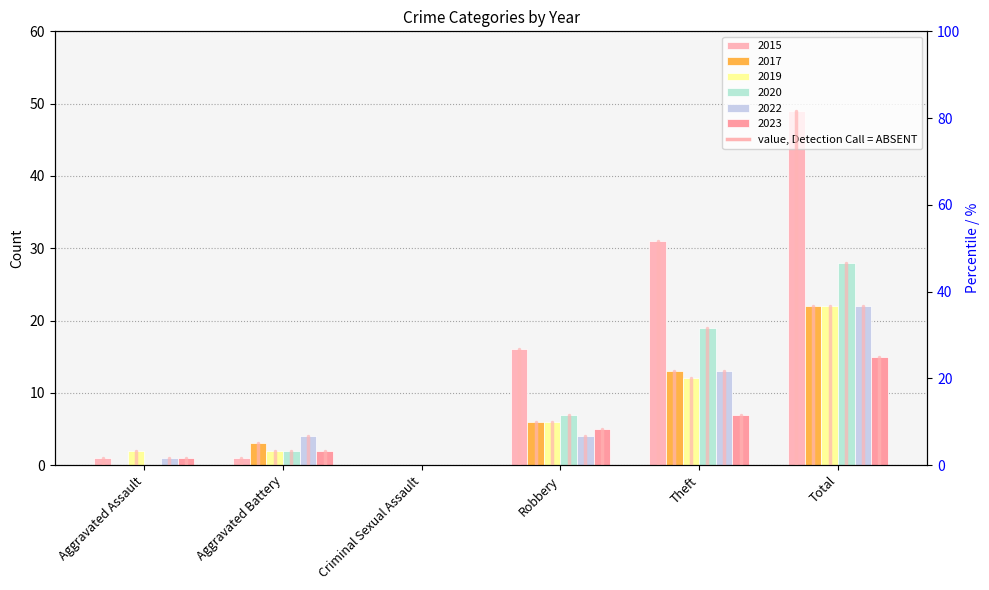

What is the approximate value at Aggravated Battery?

1.7